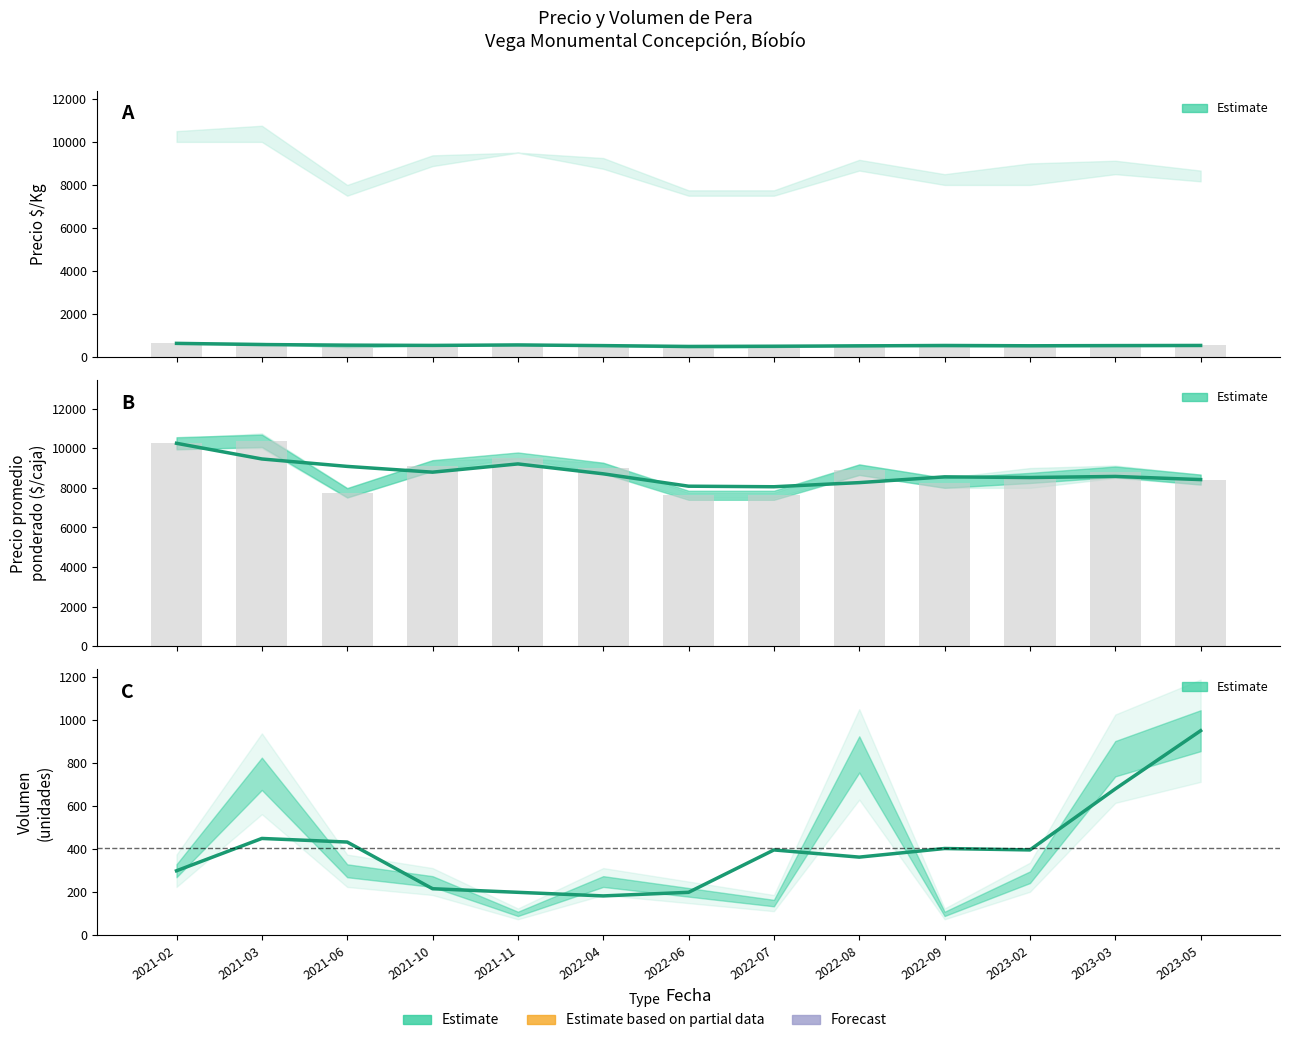

Reading left to right, what are all the values shown in this chart?

Precio $/Kg: 2021-02=641.0	2021-03=585.7	2021-06=558.3	2021-10=546.0	2021-11=566.7	2022-04=536.7	2022-06=497.7	2022-07=508.0	2022-08=523.7	2022-09=543.0	2023-02=528.7	2023-03=538.0	2023-05=544.0
Precio promedio ponderado: 2021-02=10250.0	2021-03=9458.3	2021-06=9083.3	2021-10=8791.7	2021-11=9208.3	2022-04=8708.3	2022-06=8083.3	2022-07=8055.7	2022-08=8264.0	2022-09=8555.7	2023-02=8520.8	2023-03=8576.5	2023-05=8417.0
Volumen: 2021-02=300.0	2021-03=450.0	2021-06=433.3	2021-10=216.7	2021-11=200.0	2022-04=183.3	2022-06=200.0	2022-07=396.7	2022-08=363.3	2022-09=403.3	2023-02=396.7	2023-03=680.0	2023-05=950.0